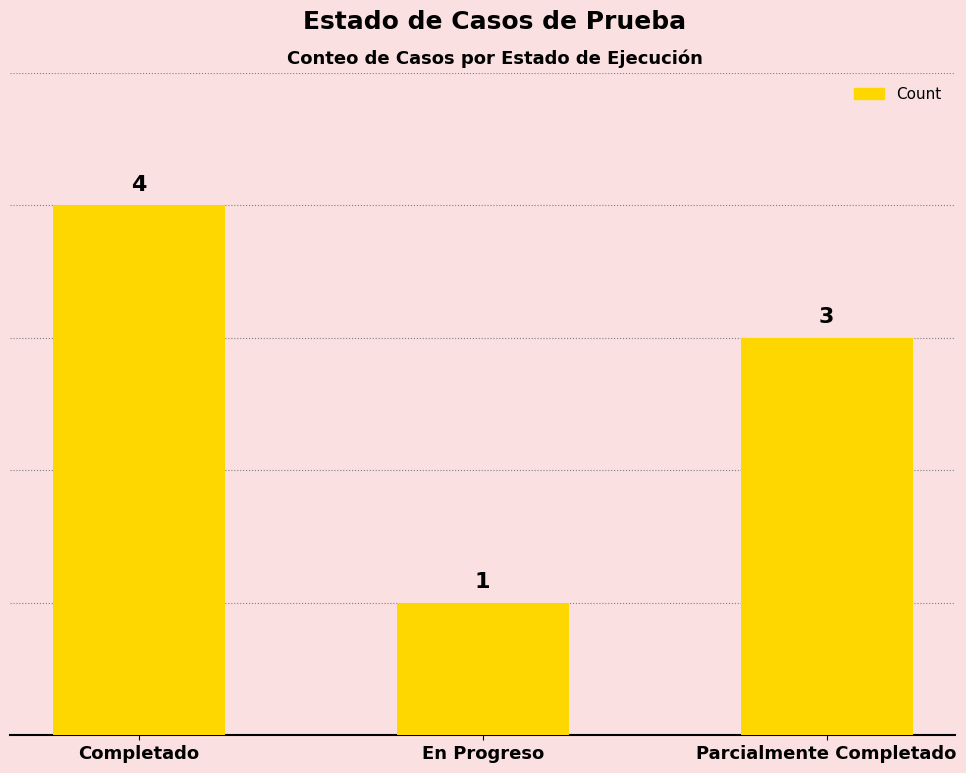

Where does the data first go above 3?

Completado